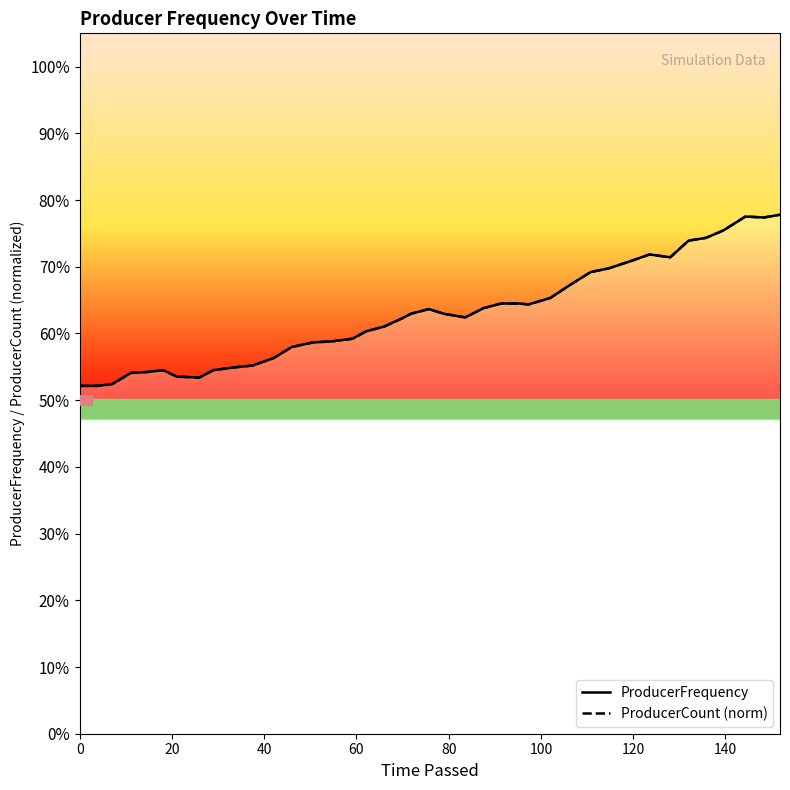

What is the minimum value for ProducerFrequency?

0.5